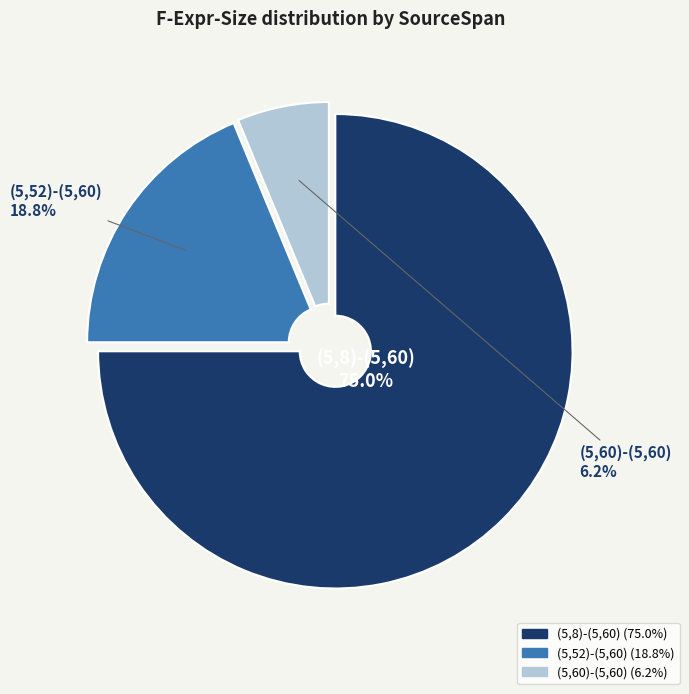

True or false: (5,52)-(5,60) accounts for 19% of the total.

True